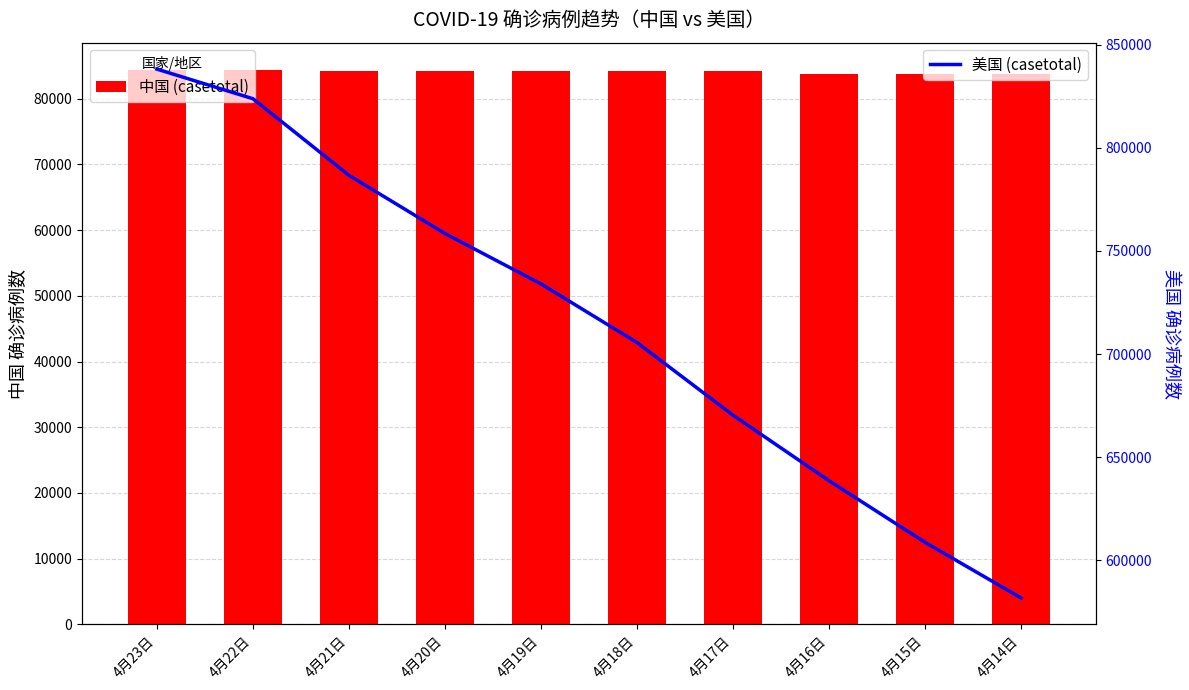

How many values in the 美国 (casetotal) series are below 734017?

5